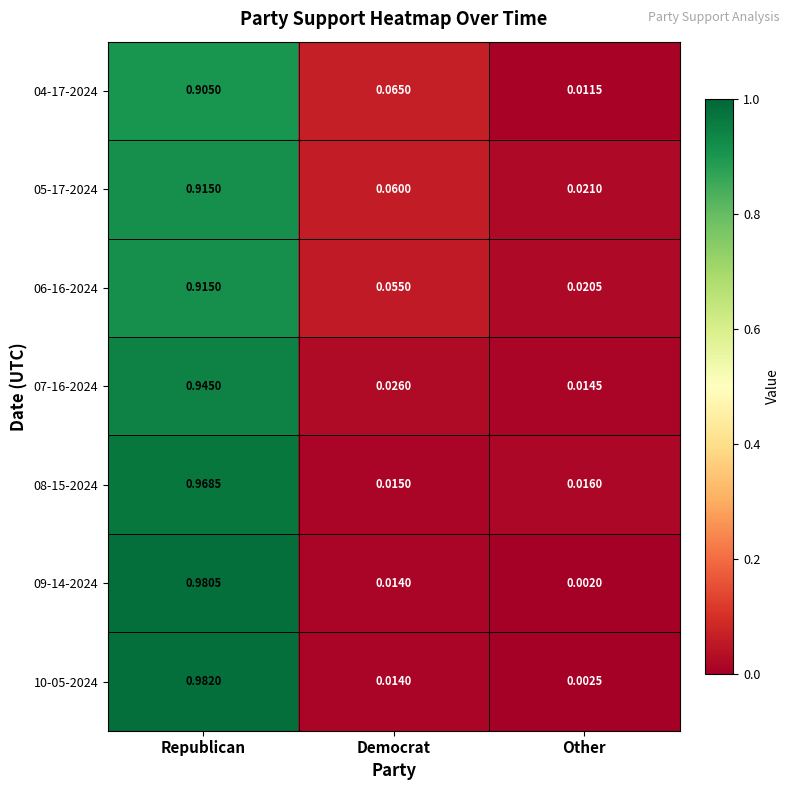

Which series has the largest range (max minus min)?

10-05-2024